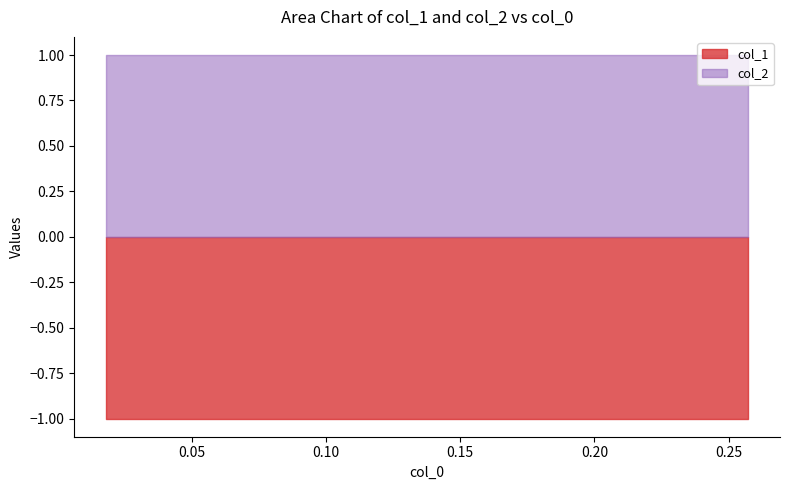

What are all the series names shown in the legend?

col_1, col_2